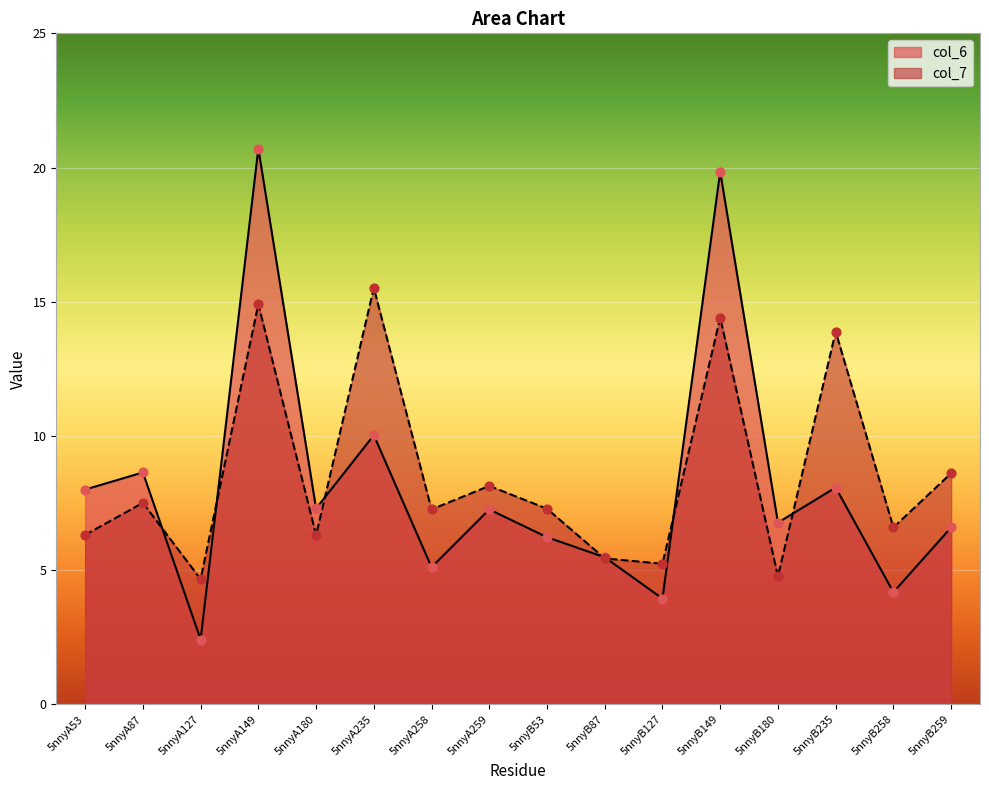

At how many categories does at least one series exceed 7?

11